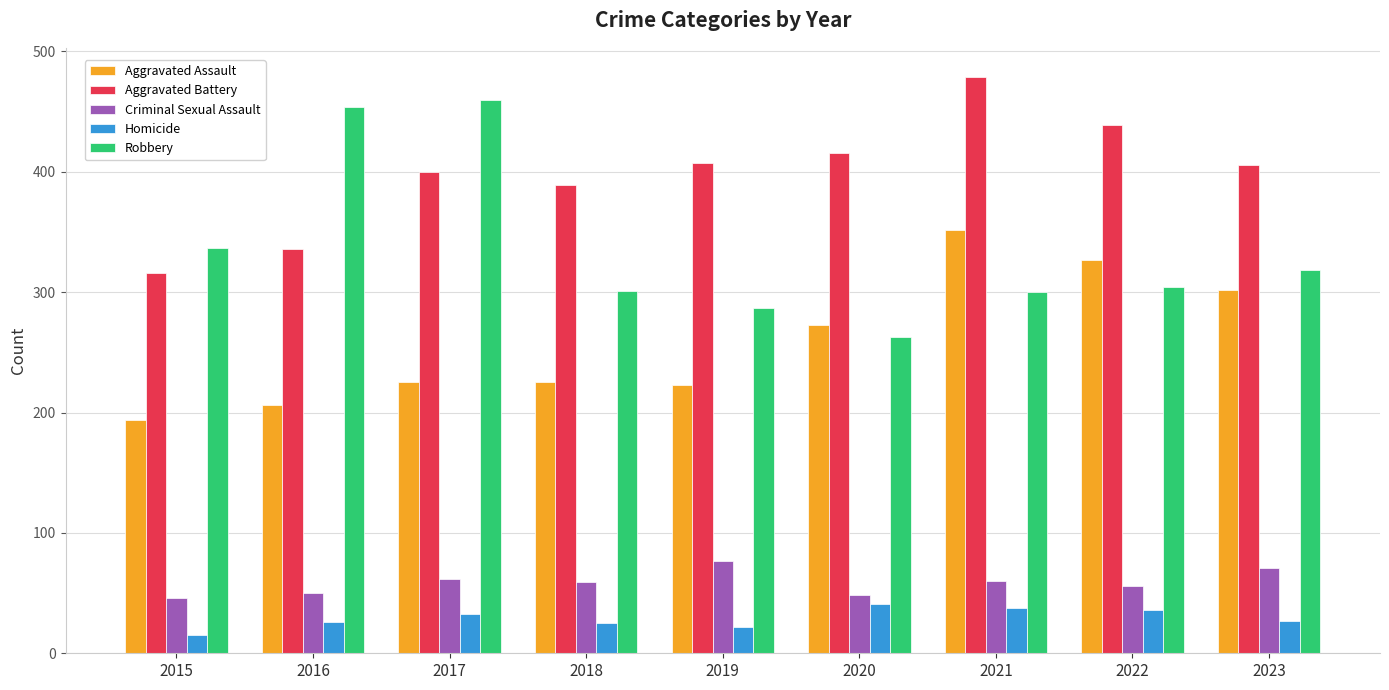

Are the bars horizontal?

No